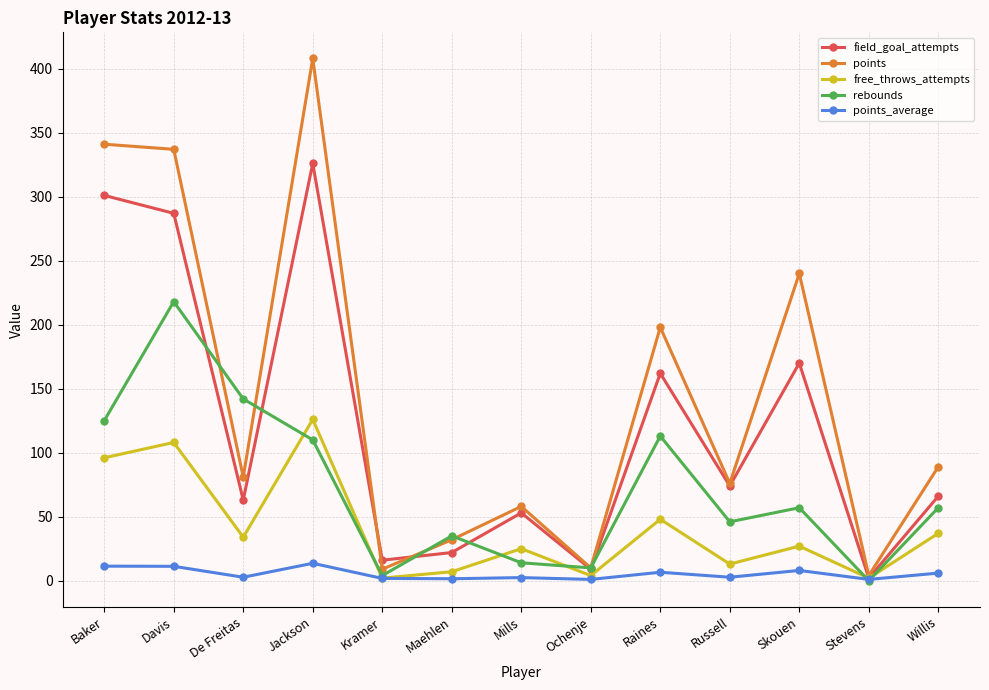

True or false: free_throws_attempts has more than 1 points higher than both neighbors.

True